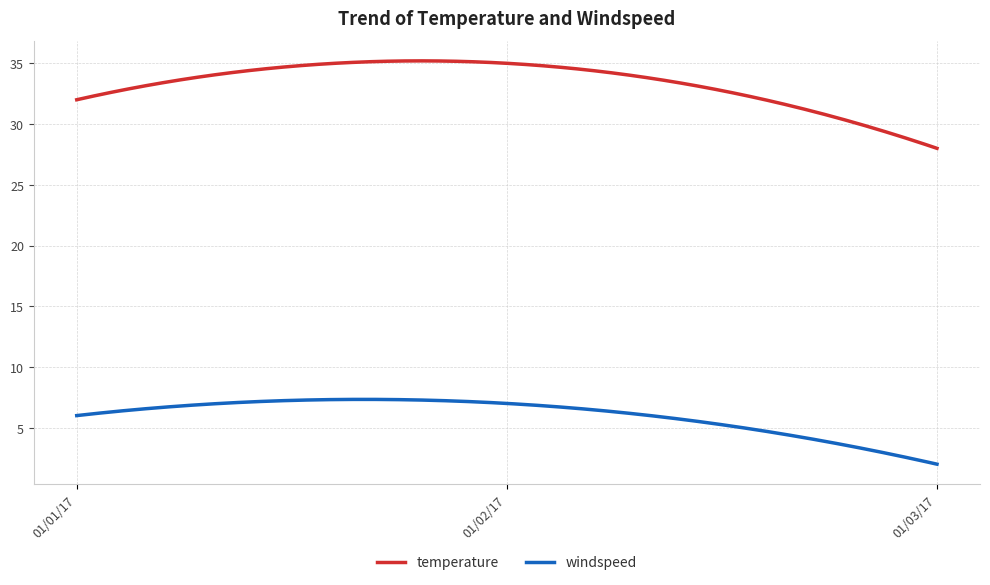

Which series has the widest spread of values?

temperature